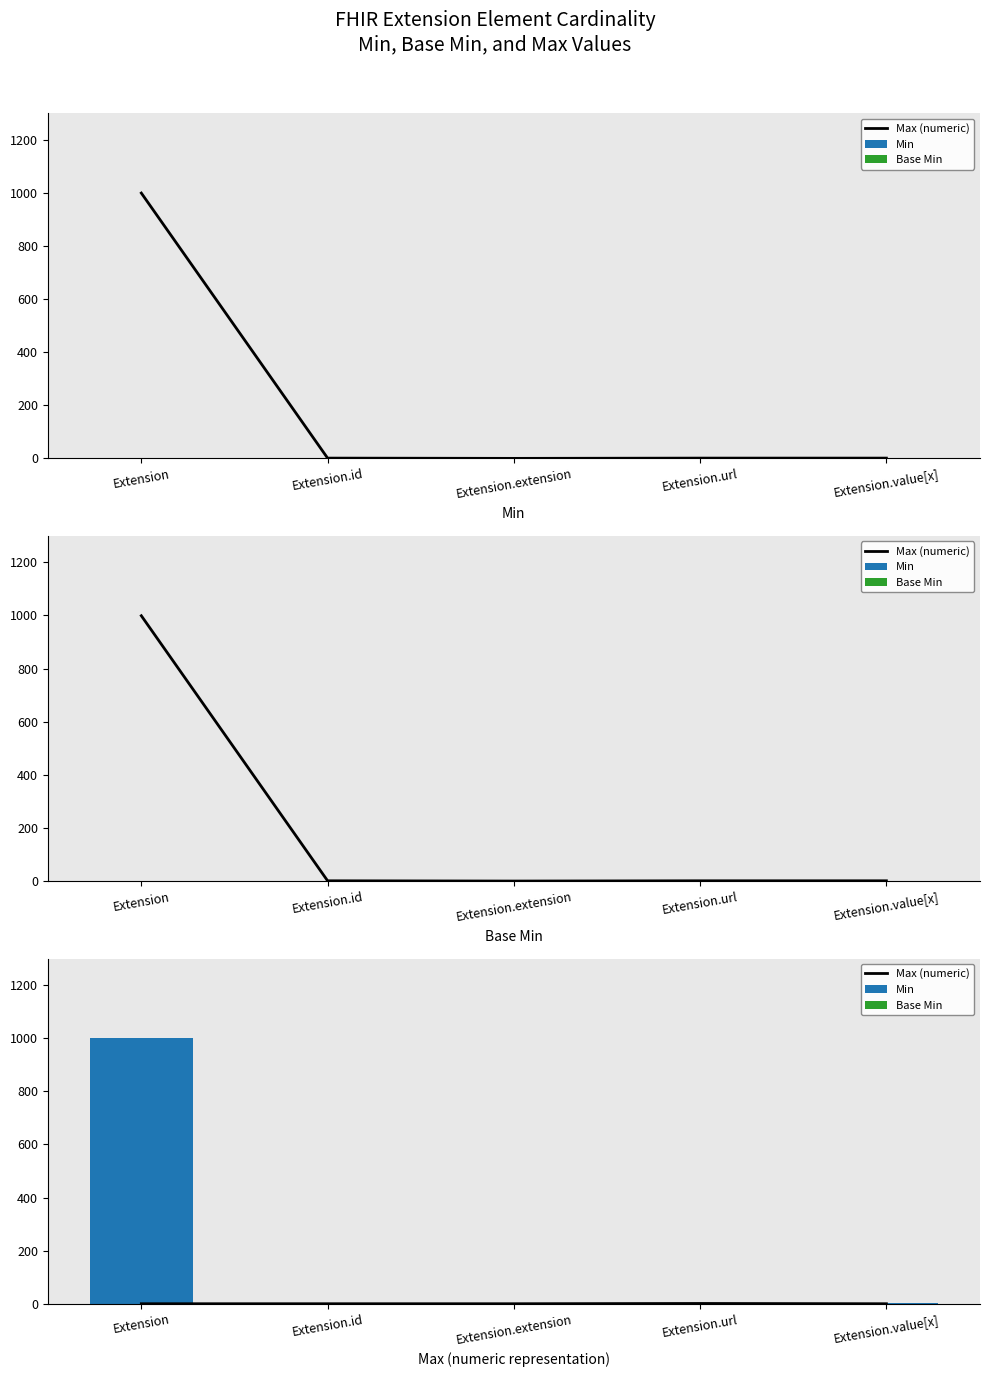

What position from the left is Extension.id?

2